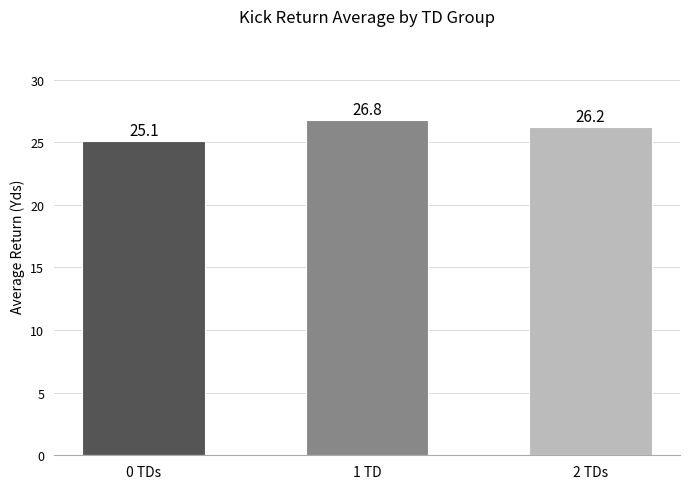

At which label does the data first exceed 26?

1 TD